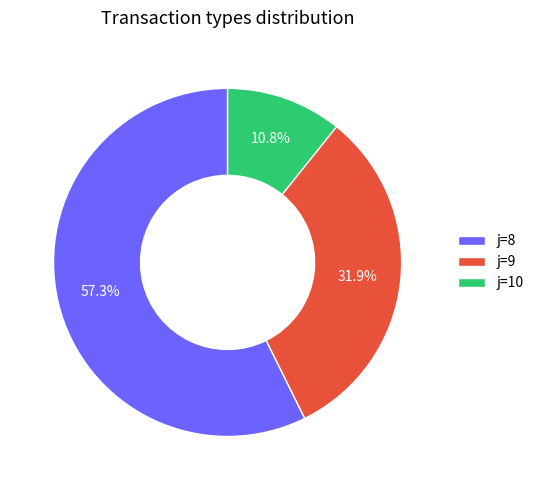

Between j=8 and j=10, which is larger?

j=8